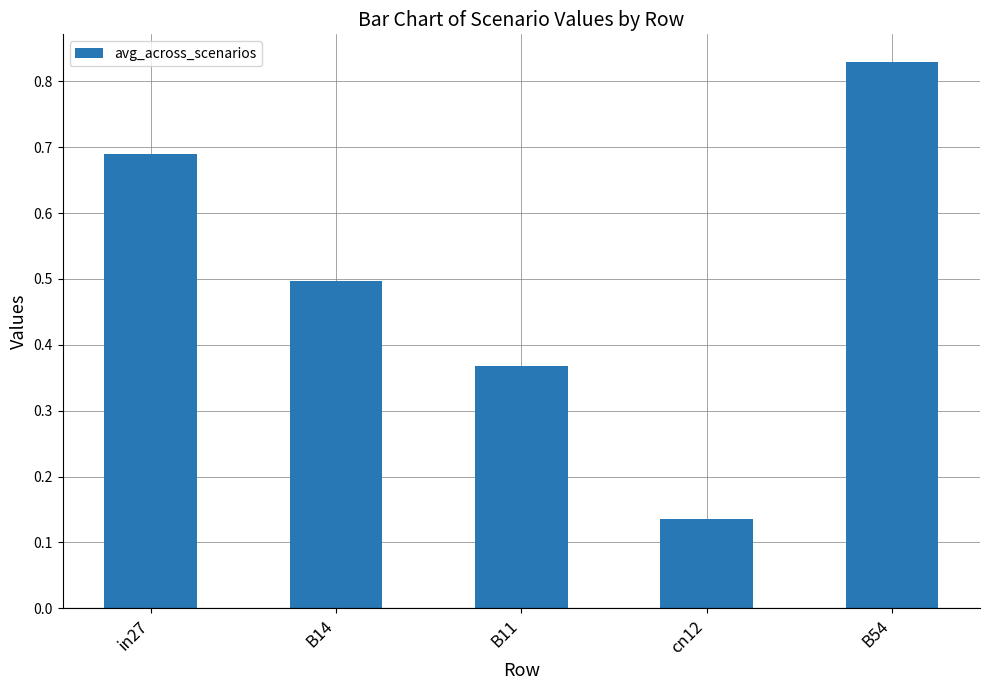

What position from the right is B14?

4